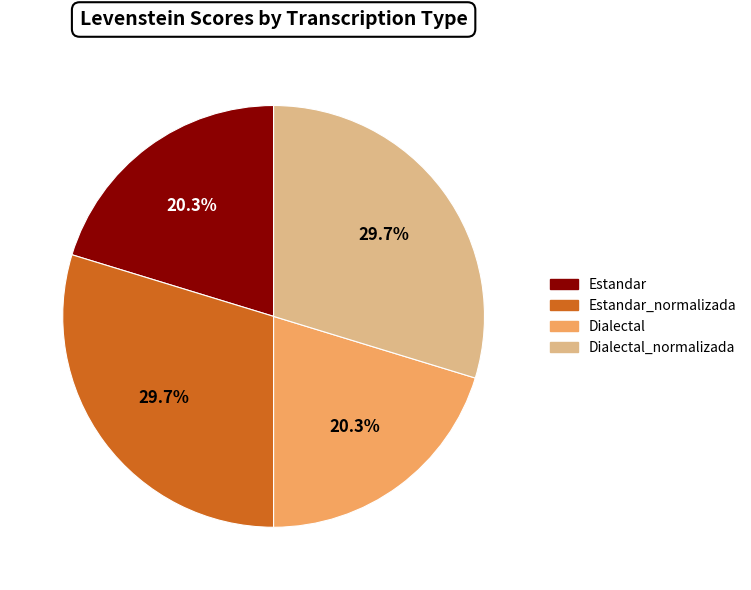

To the nearest percent, what is the average slice percentage?

25%